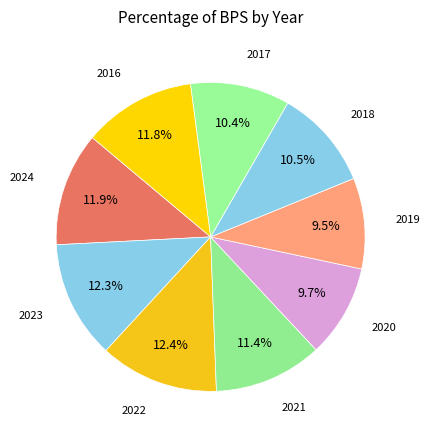

How many slices are in this pie chart?

9